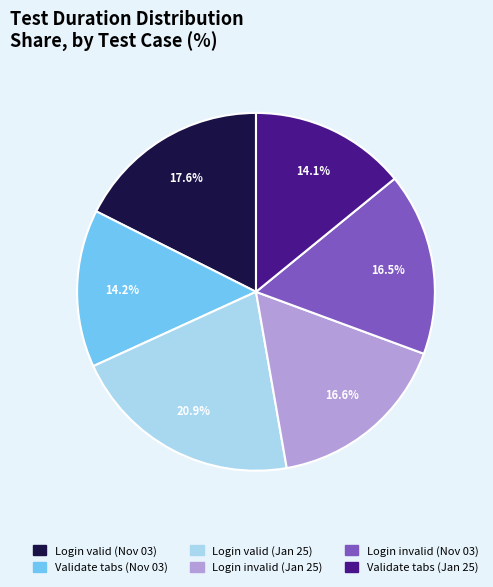

Is the sum of Validate tabs (Nov 03) and Login valid (Jan 25) greater than half?

No